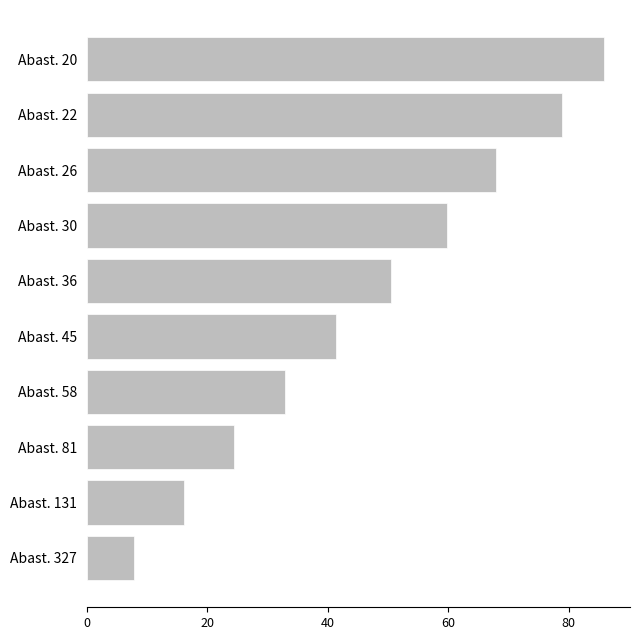

What is the greatest value displayed?

85.9